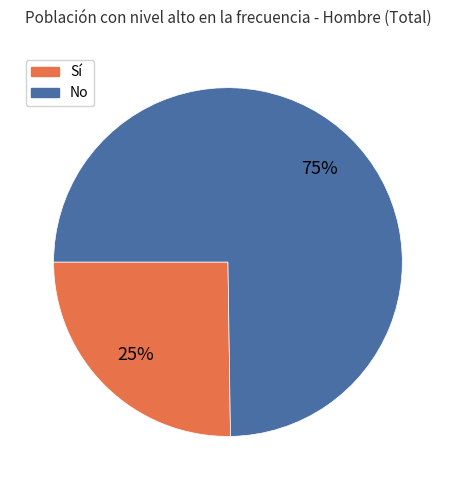

Does any single category account for the majority?

Yes